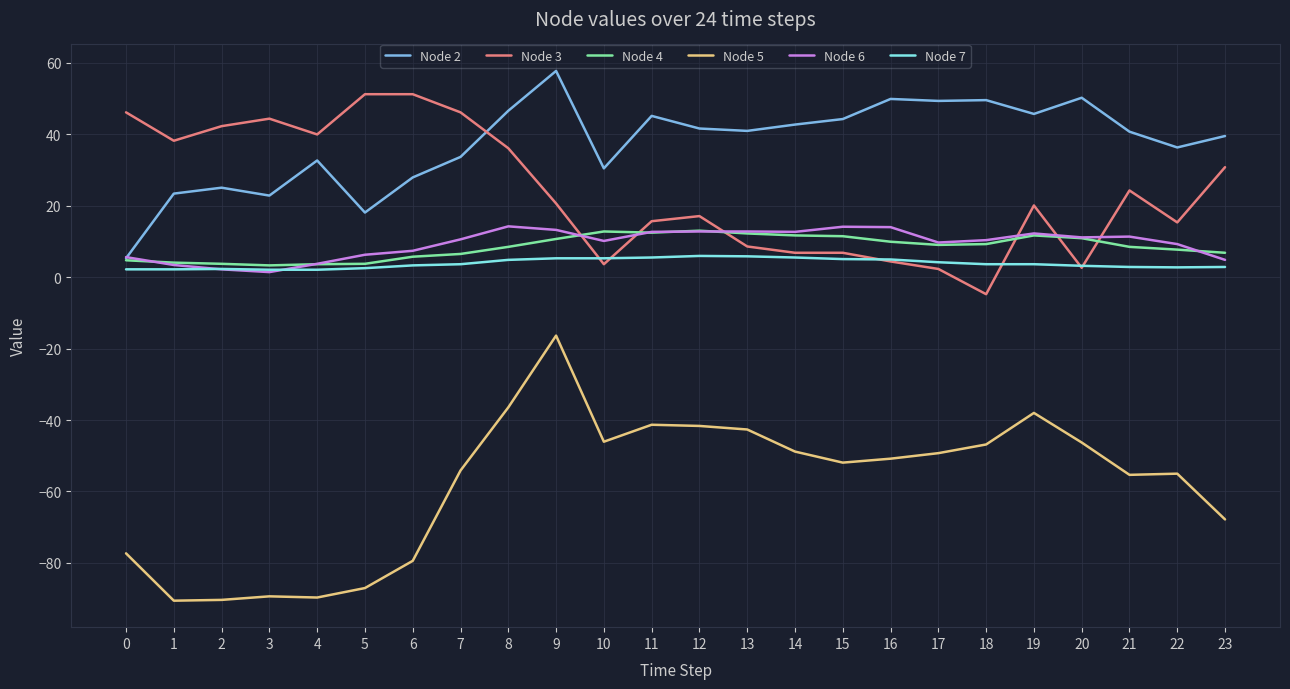

What is the minimum value shown in the chart?

-90.6